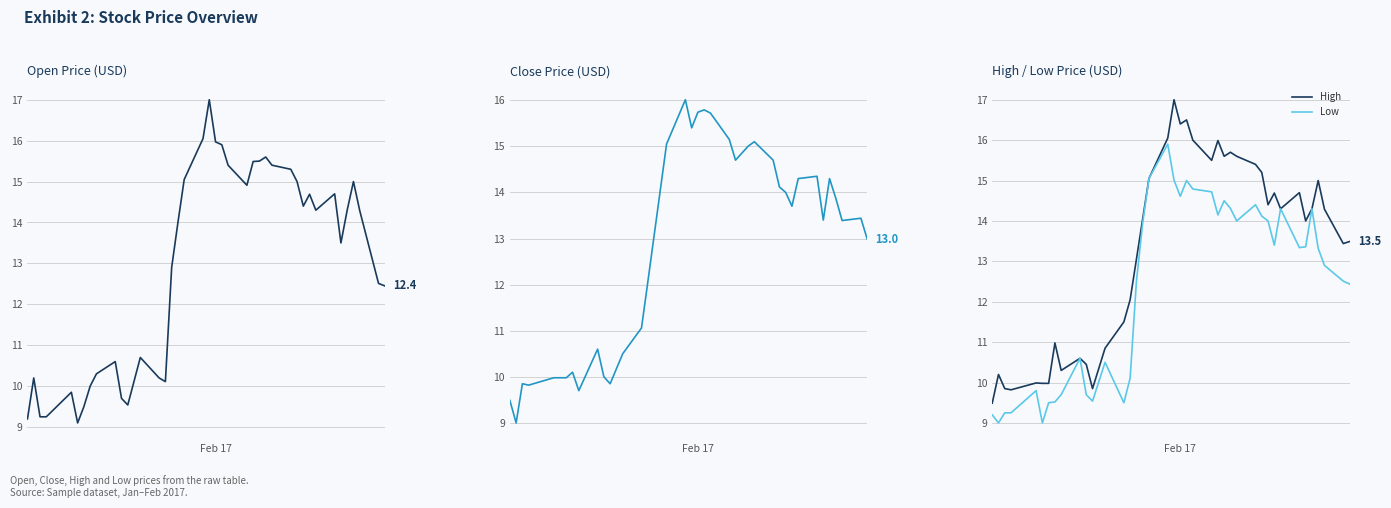

What is the maximum value for Low?

15.9